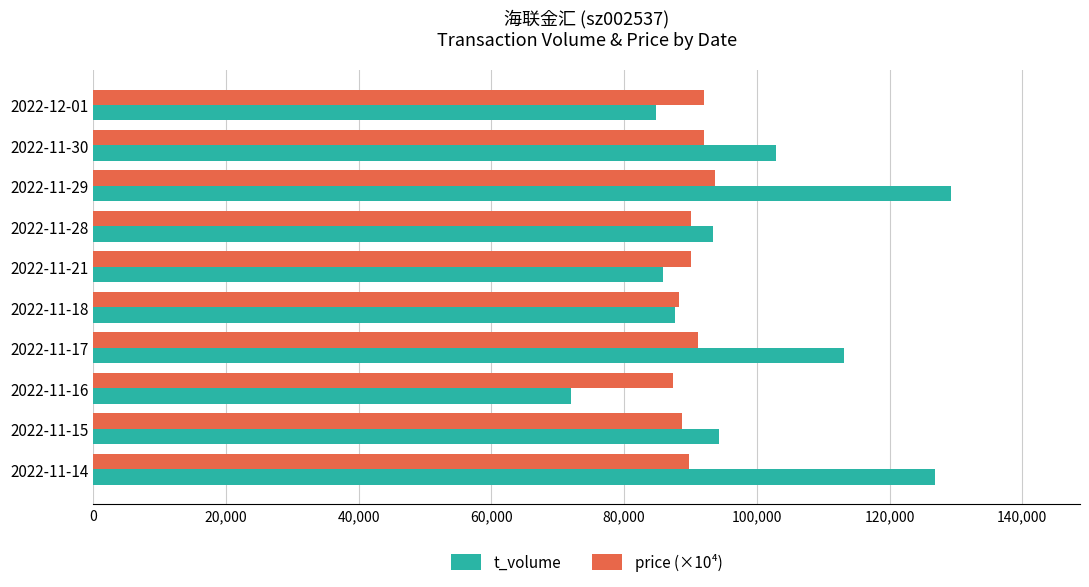

What value does the price (×10⁴) series have at 2022-11-29?

93700.0